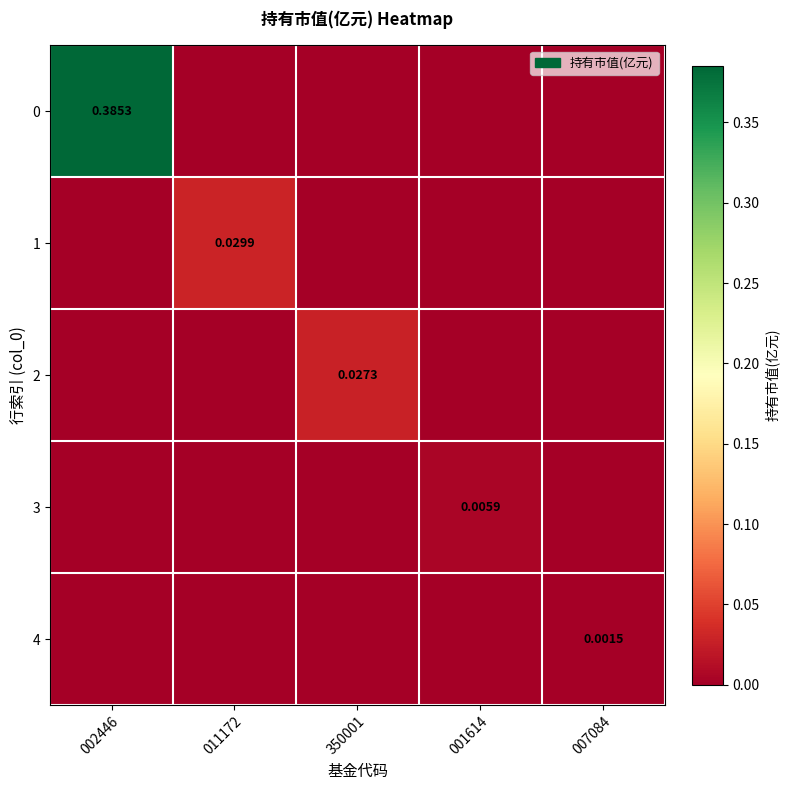

At which label does 1 reach its minimum?

002446